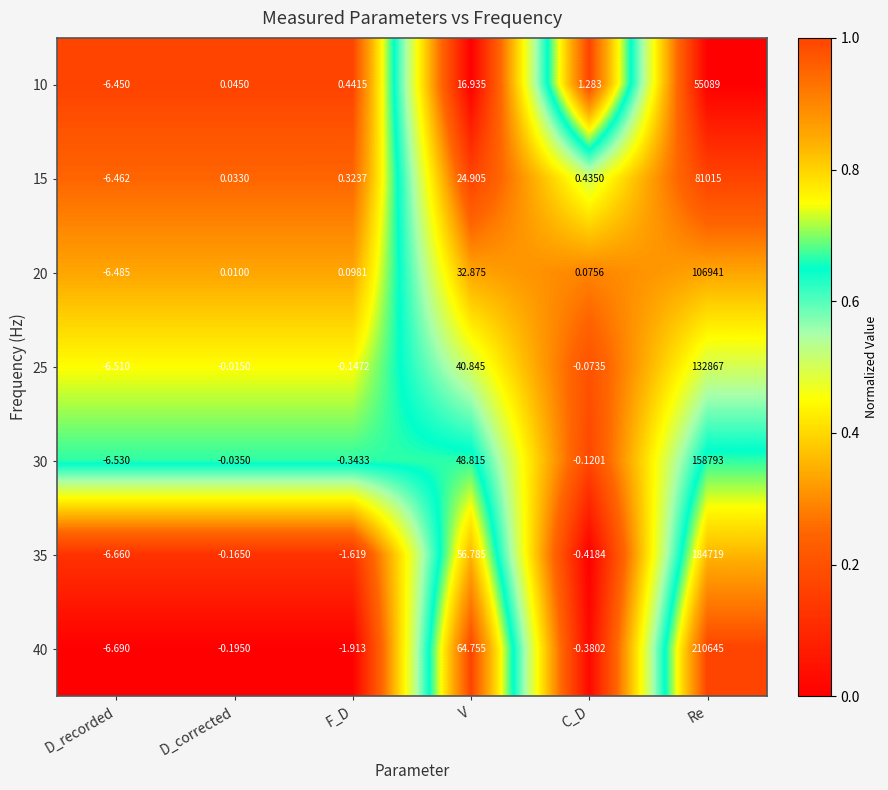

At D_recorded, list the series in order from smallest to largest.

40, 35, 30, 25, 20, 15, 10